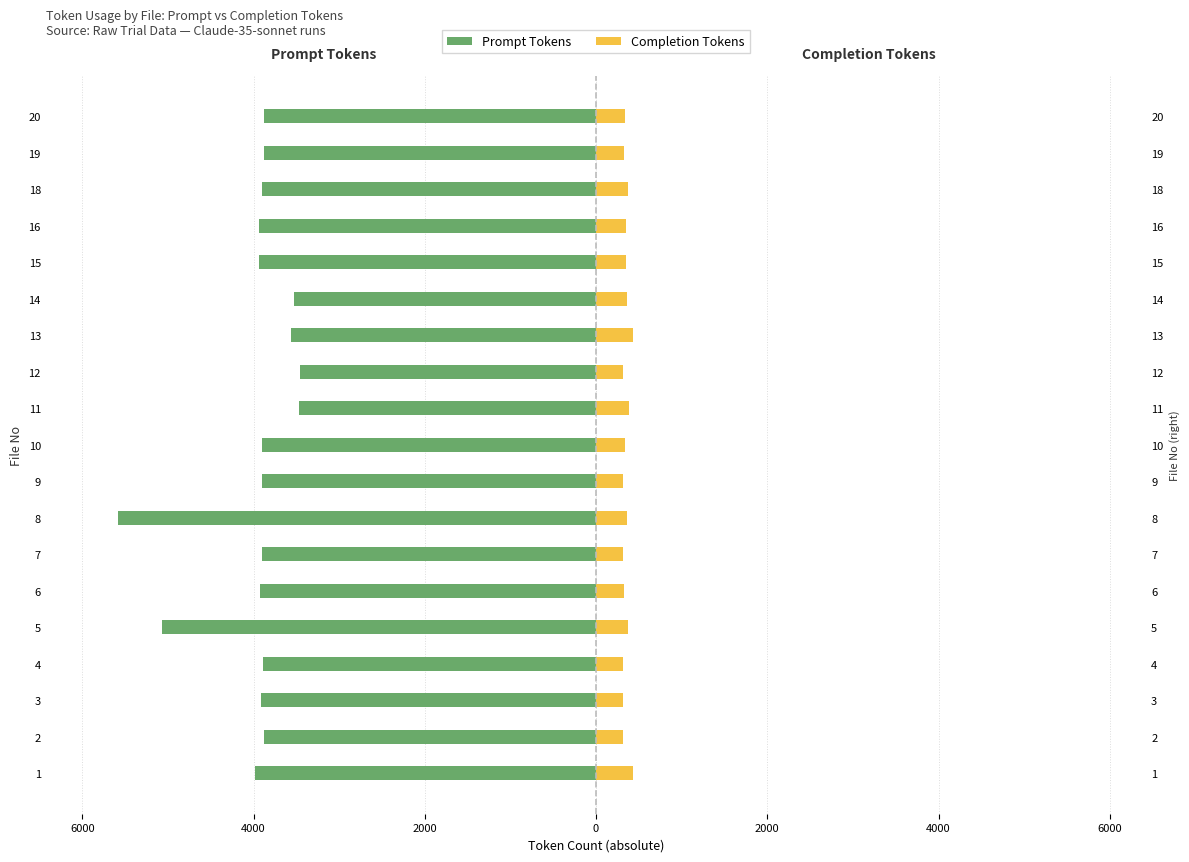

What is the average value of the Prompt Tokens series?

-3972